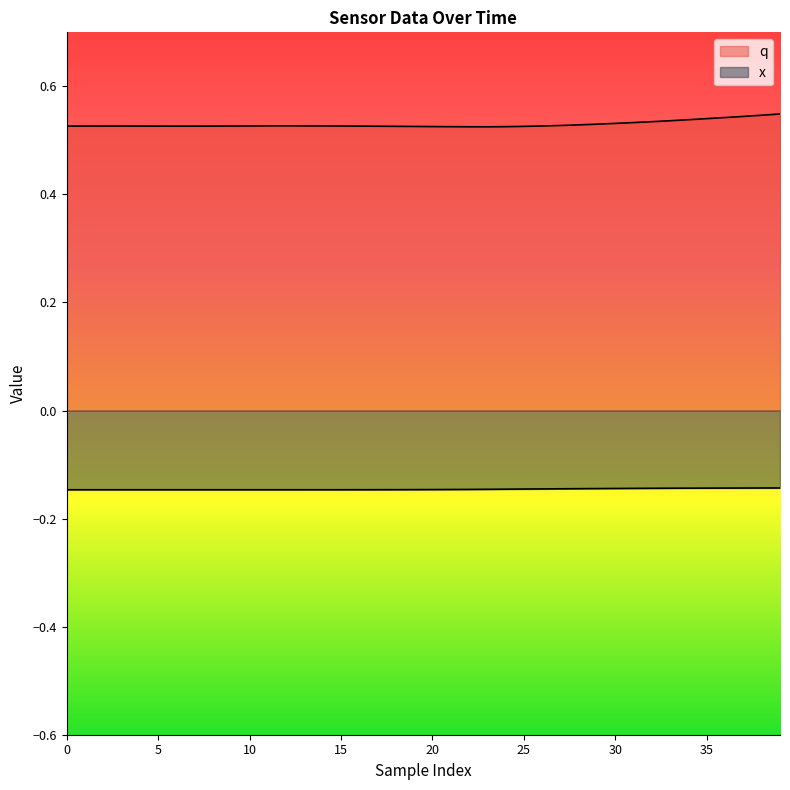

True or false: x and q intersect in this chart.

False